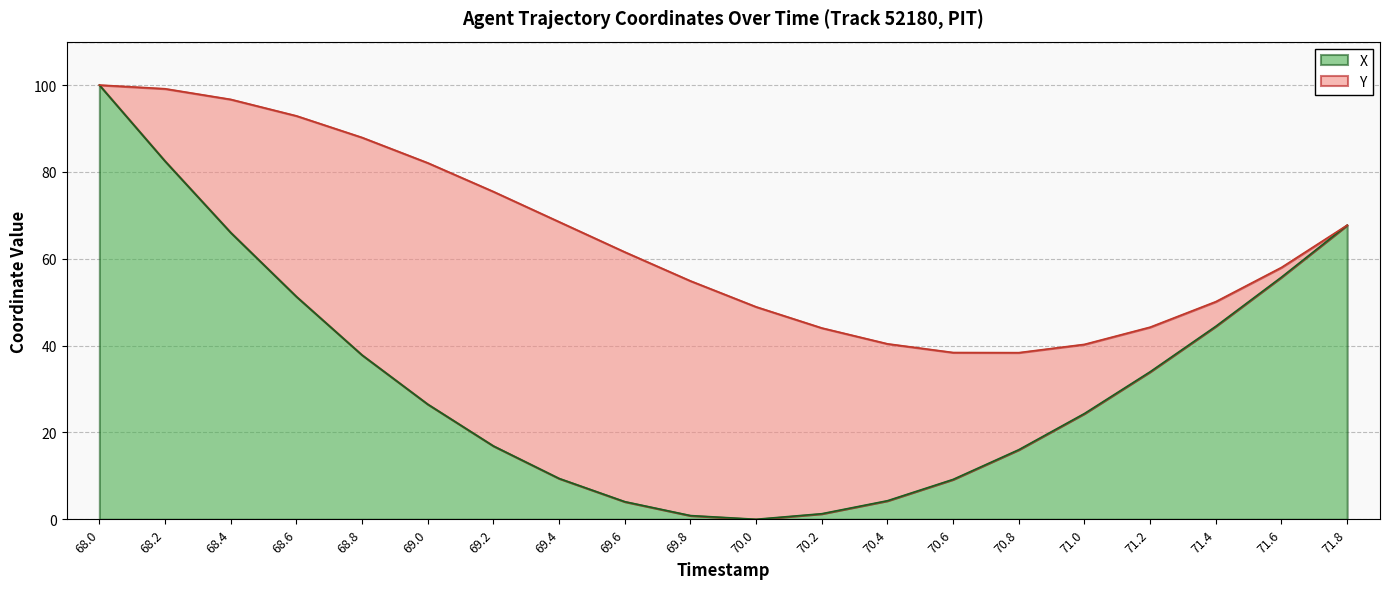

What is the label of the 5th point from the right?

71.0